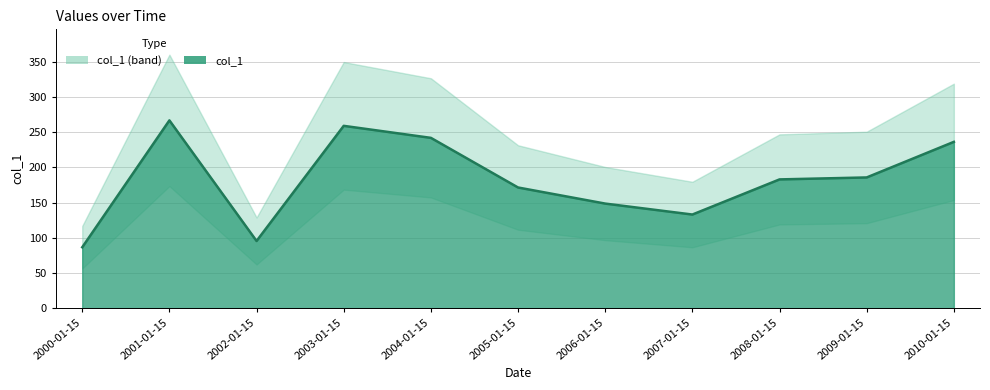

At which category does the data reach its first local valley?

2002-01-15